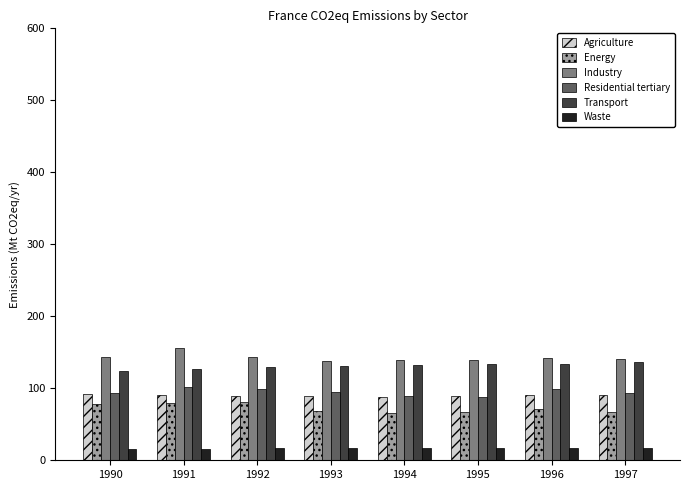

What is the approximate value of Transport at 1996?

134.1